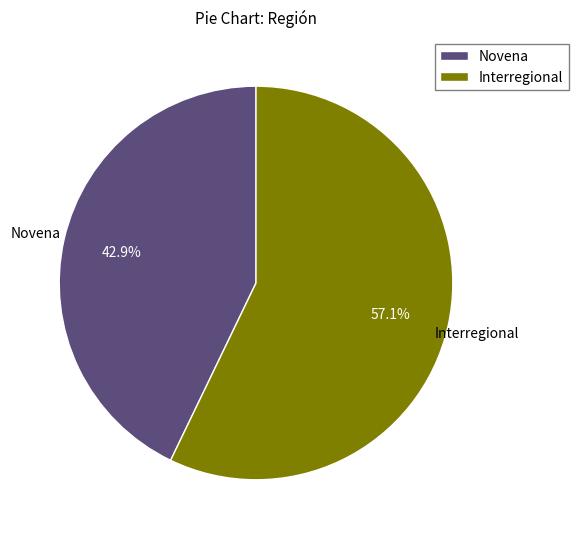

Rank the categories by value from highest to lowest.

Interregional, Novena